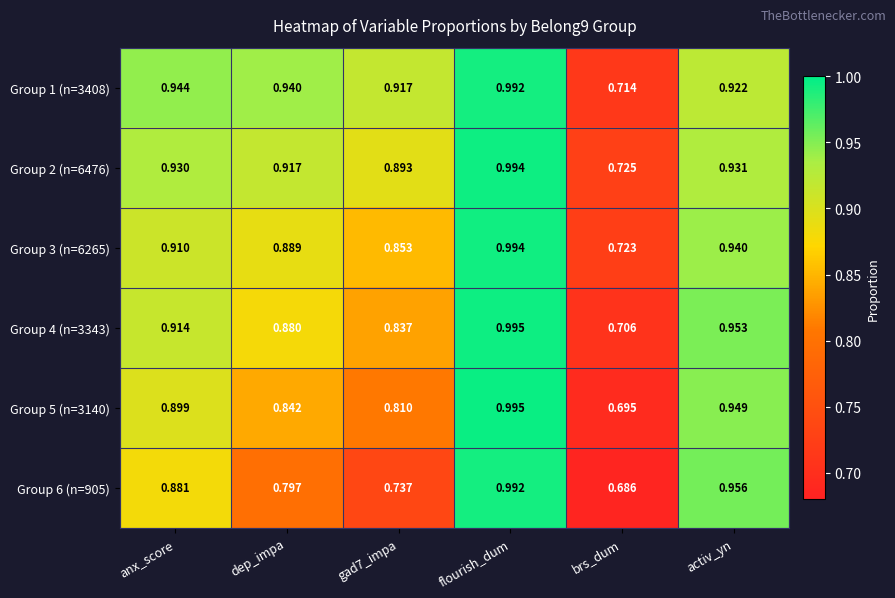

At which label does Group 4 (n=3343) reach its minimum?

brs_dum